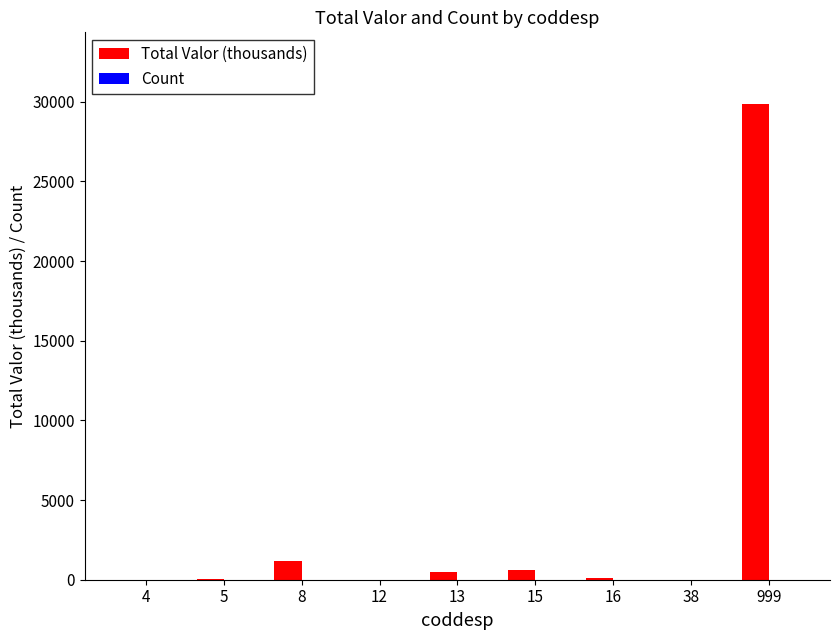

Are the bars grouped side by side (vs. stacked)?

Yes